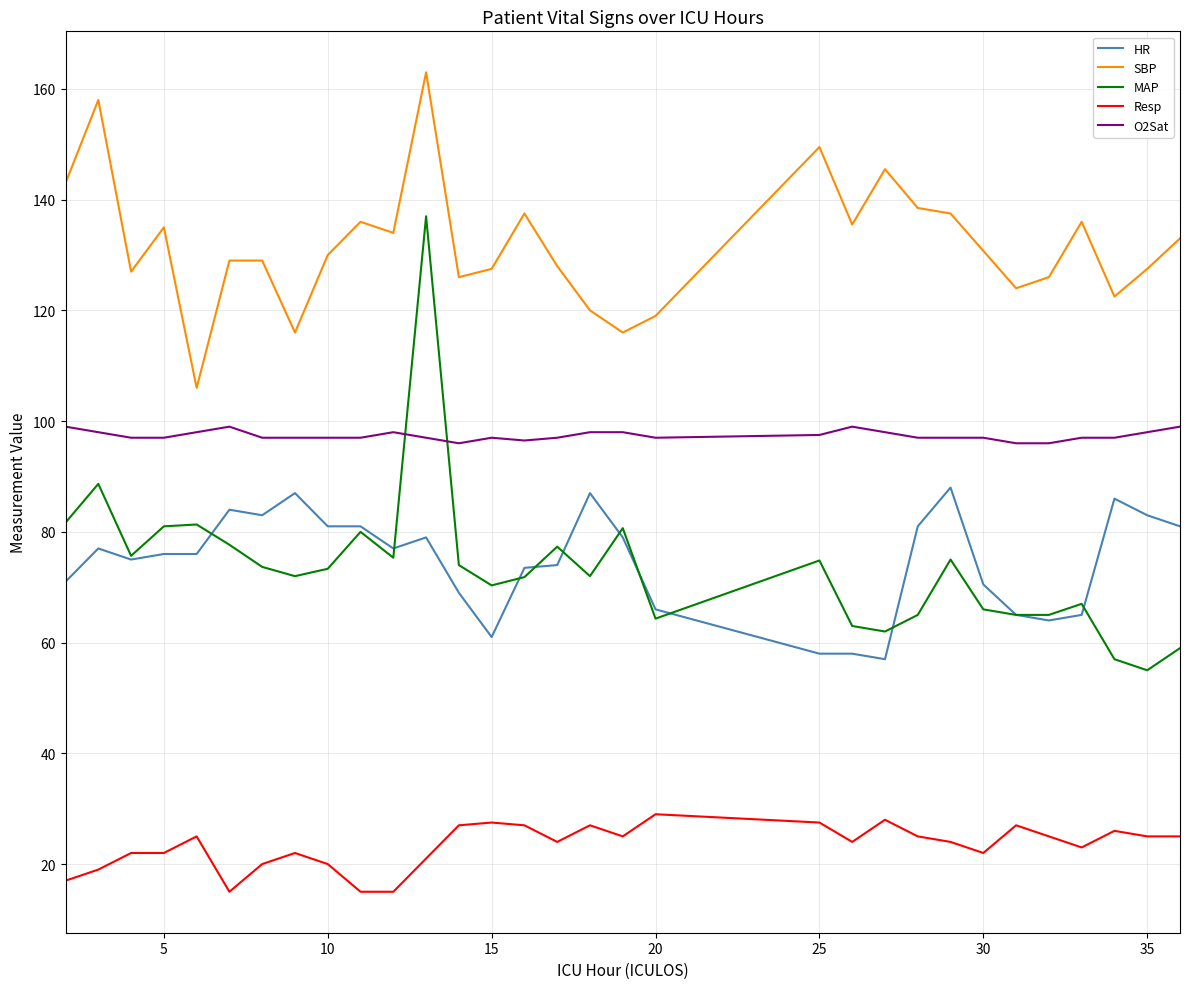

Which series has the largest total across all categories?

SBP